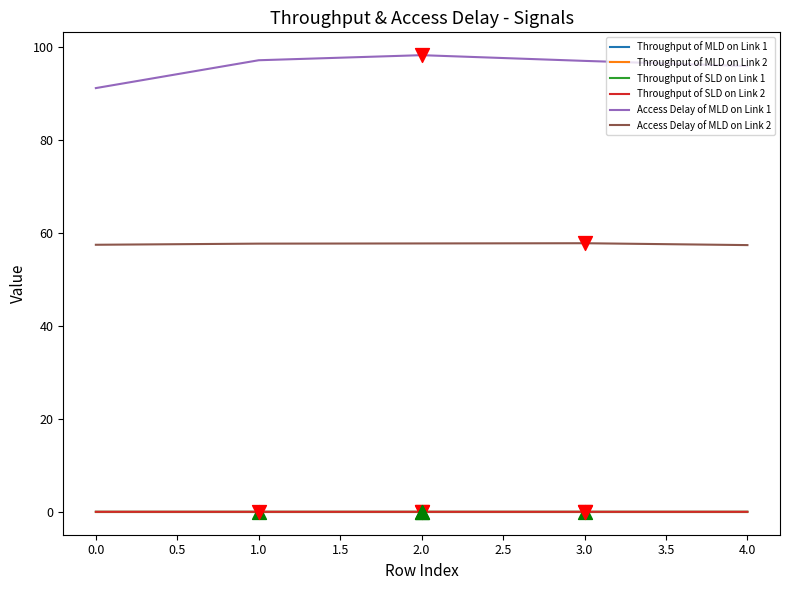

What are all the series names shown in the legend?

Throughput of MLD on Link 1, Throughput of MLD on Link 2, Throughput of SLD on Link 1, Throughput of SLD on Link 2, Access Delay of MLD on Link 1, Access Delay of MLD on Link 2